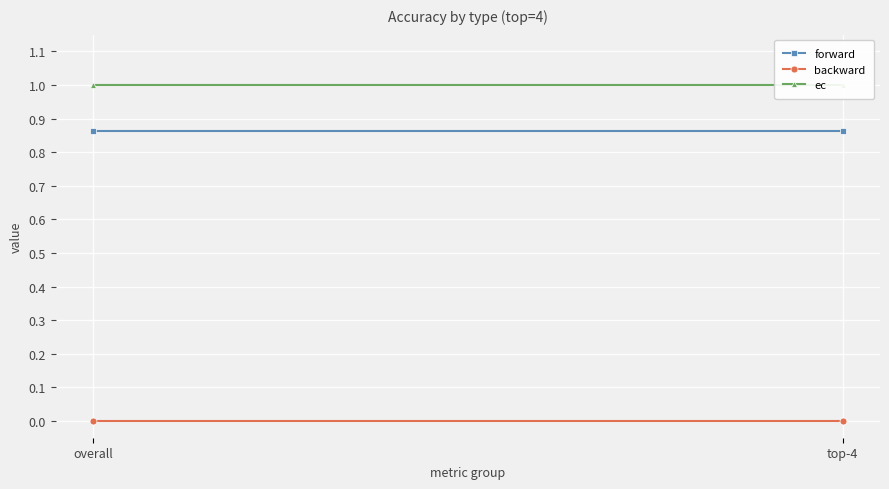

What position from the left is overall?

1